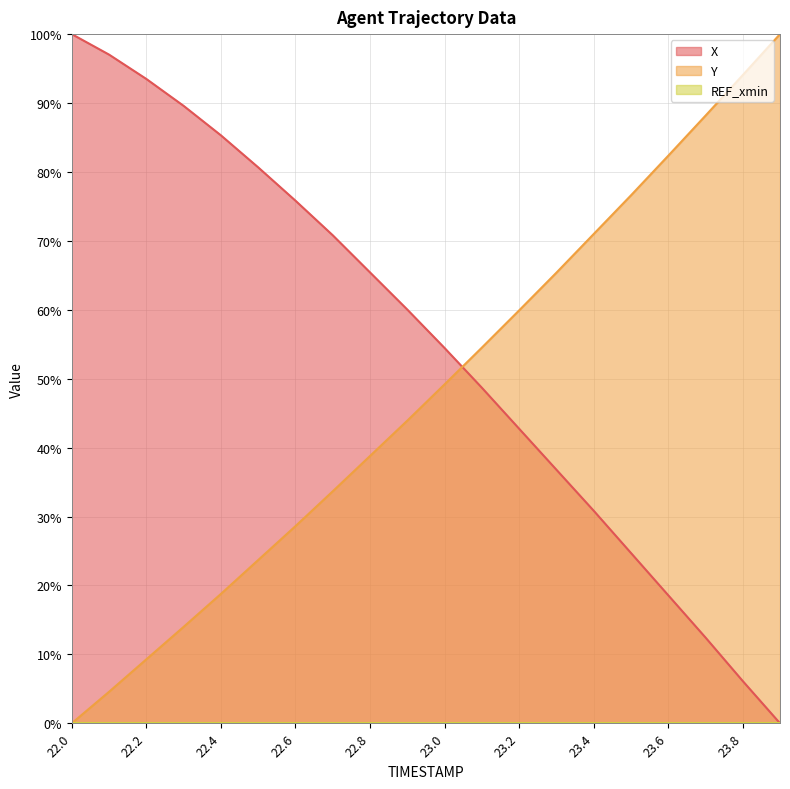

What is the approximate value of X at 22.9?

60.0